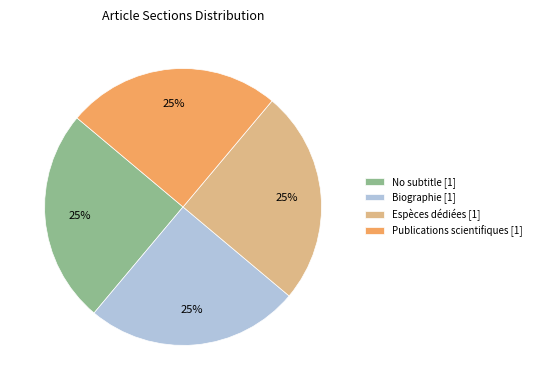

Count the number of slices in the pie.

4